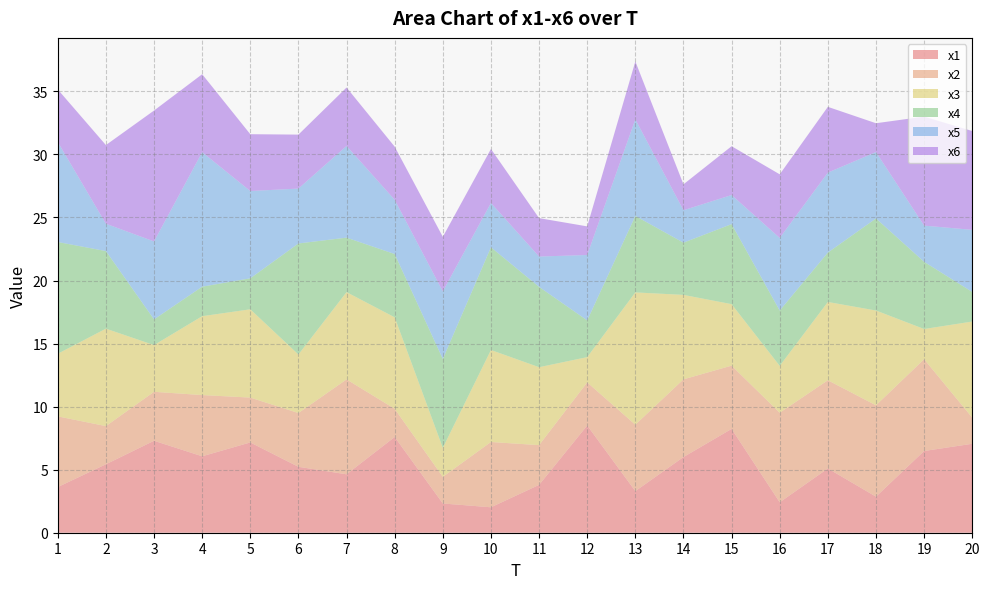

Reading left to right, what are all the values shown in this chart?

x1: 3.6	5.4	7.3	6.1	7.2	5.2	4.6	7.6	2.3	2.0	3.8	8.5	3.3	6.0	8.2	2.4	5.1	2.9	6.5	7.1
x2: 5.6	3.0	3.9	4.9	3.6	4.3	7.5	2.2	2.1	5.2	3.2	3.4	5.3	6.2	5.0	7.1	7.0	7.2	7.3	2.1
x3: 5.0	7.7	3.7	6.3	7.0	4.6	6.9	7.3	2.3	7.3	6.2	2.0	10.5	6.7	4.9	3.7	6.2	7.5	2.4	7.6
x4: 8.9	6.2	2.0	2.3	2.5	8.8	4.3	5.0	7.1	8.1	6.4	2.9	6.1	4.1	6.3	4.4	3.9	7.3	5.3	2.3
x5: 7.9	2.2	6.2	10.7	6.9	4.4	7.3	4.3	5.4	3.5	2.4	5.2	7.7	2.6	2.3	5.8	6.3	5.3	2.9	4.9
x6: 4.2	6.2	10.4	6.2	4.5	4.3	4.6	4.2	4.3	4.3	3.0	2.3	4.6	2.1	3.9	5.0	5.2	2.3	8.6	7.8